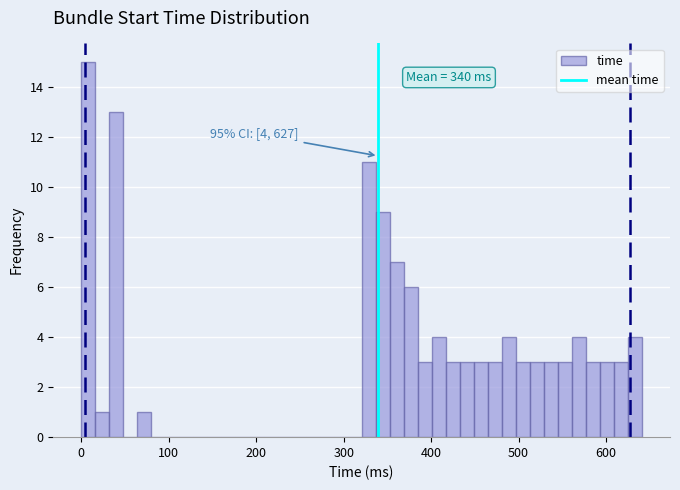

Read against the x-axis, roughly where is the centre of the tallest bar?

10